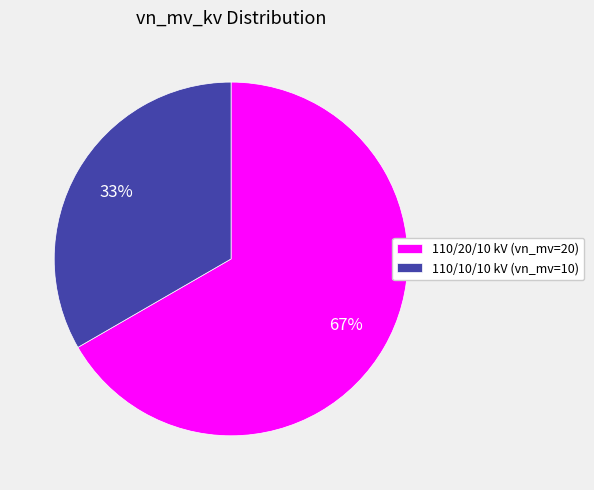

How many segments does this pie chart have?

2